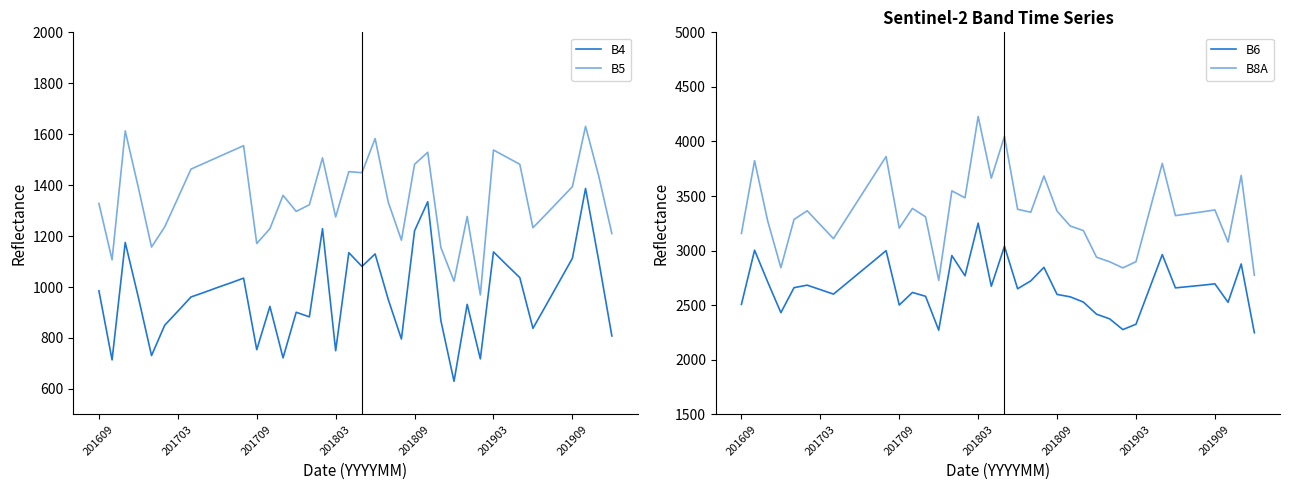

The value of B5 at 35 is 1340. True or false?

True